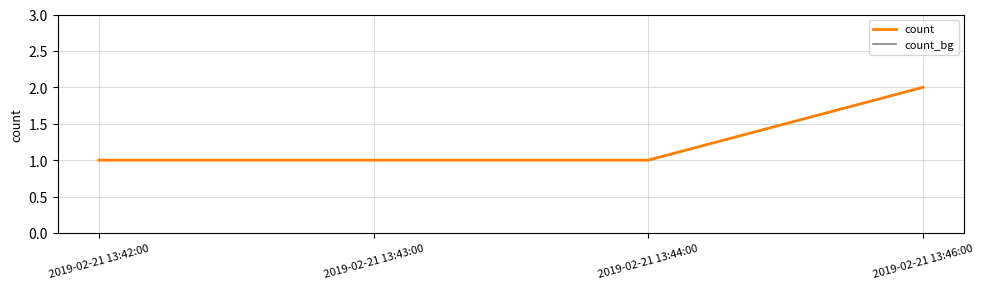

Is the value of count at 2019-02-21 13:43:00 greater than the value of count_bg at 2019-02-21 13:46:00?

No